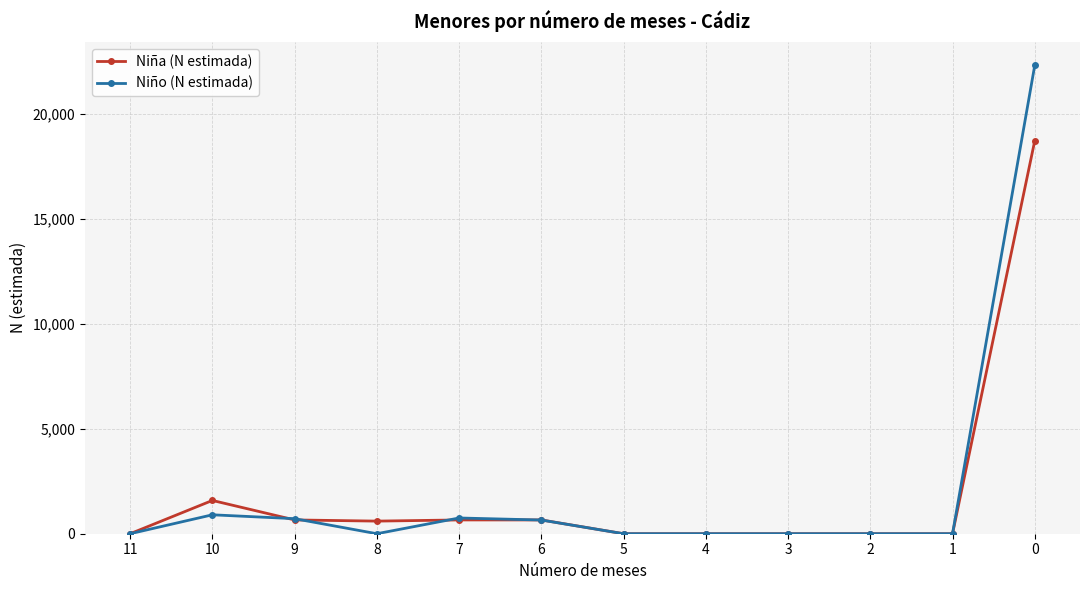

At how many categories does at least one series exceed 3020?

1